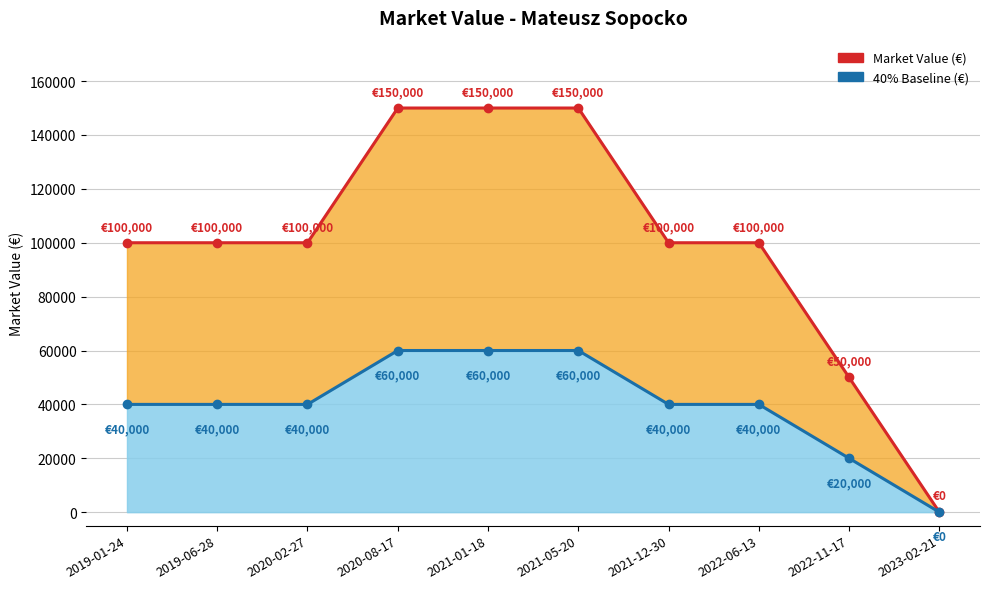

Count the Market Value (€) values in the range 100000 to 150000.

8